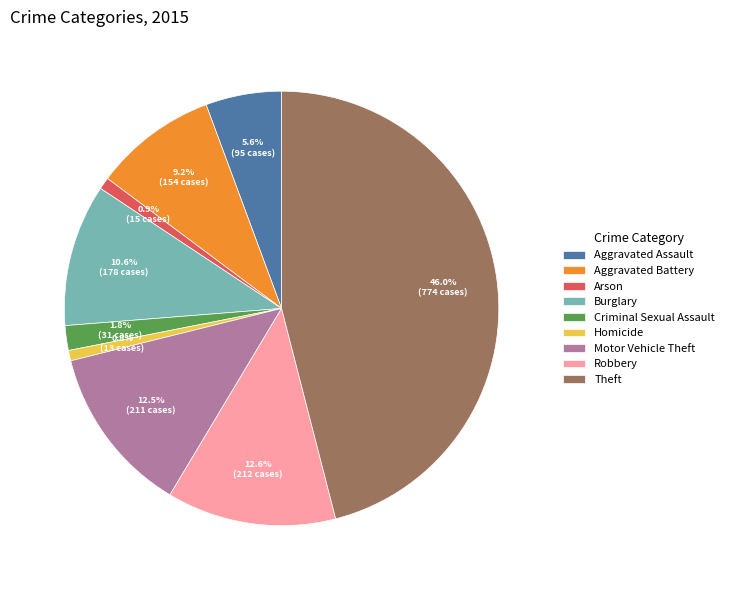

Combined, do Theft and Aggravated Assault account for over 50%?

Yes